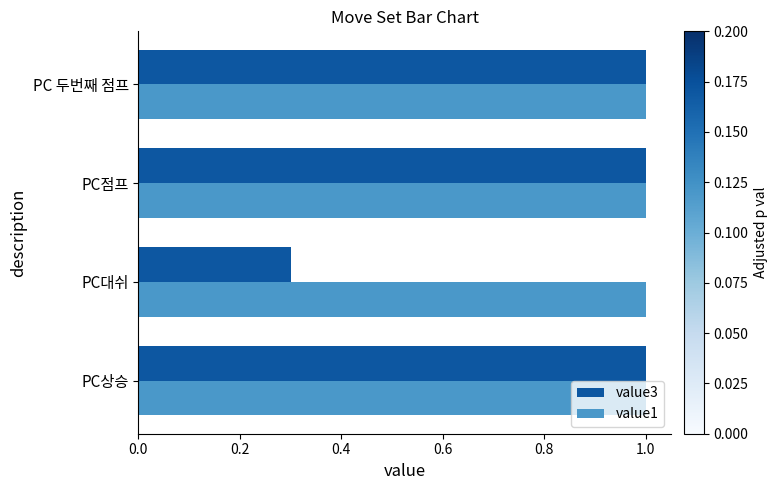

At which label is value3 closest to 0?

PC대쉬